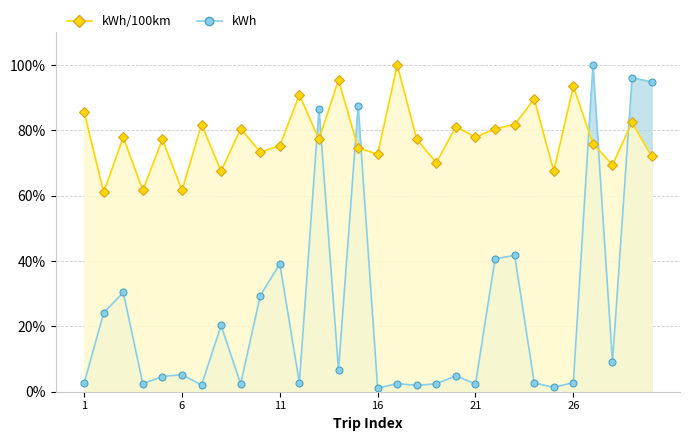

The kWh/100km series shows 24.4 at 9. True or false?

False